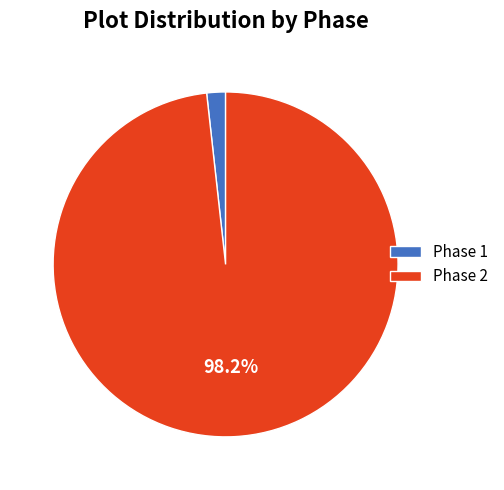

Is there any slice that represents more than half of the pie?

Yes